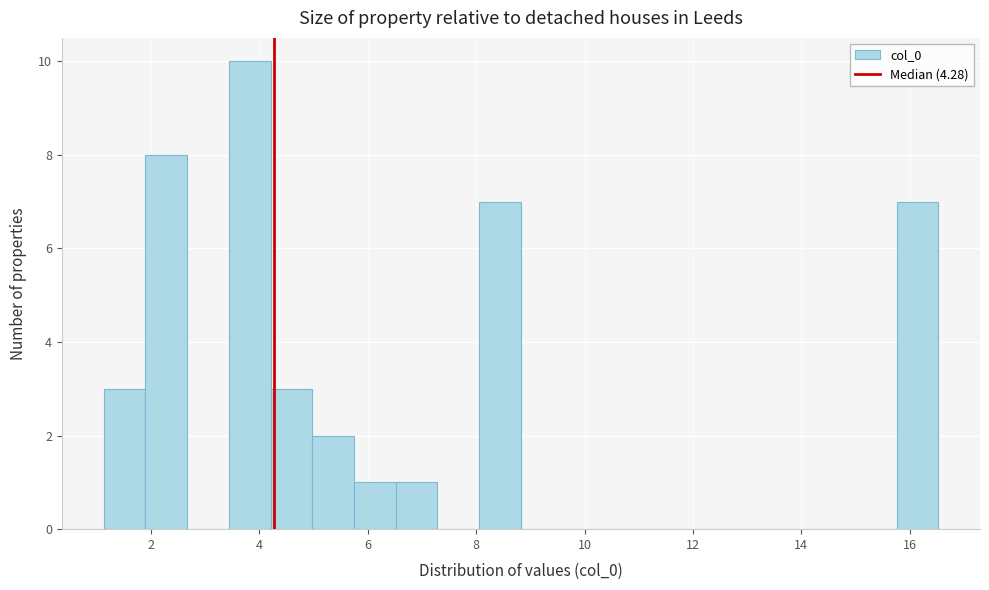

Read against the x-axis, roughly where is the centre of the tallest bar?

3.8